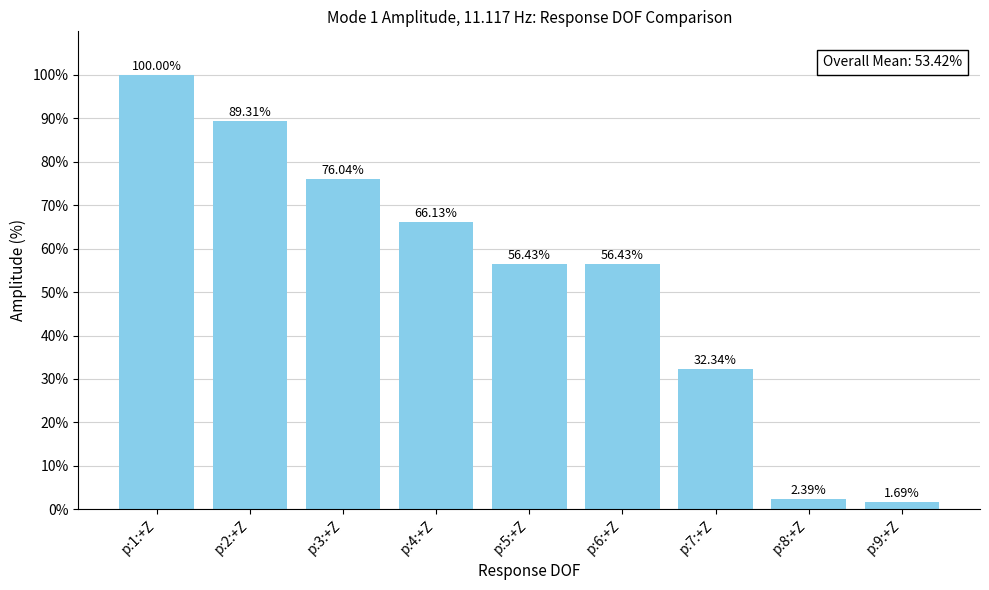

What is the label of the 3rd bar from the left?

p:3:+Z